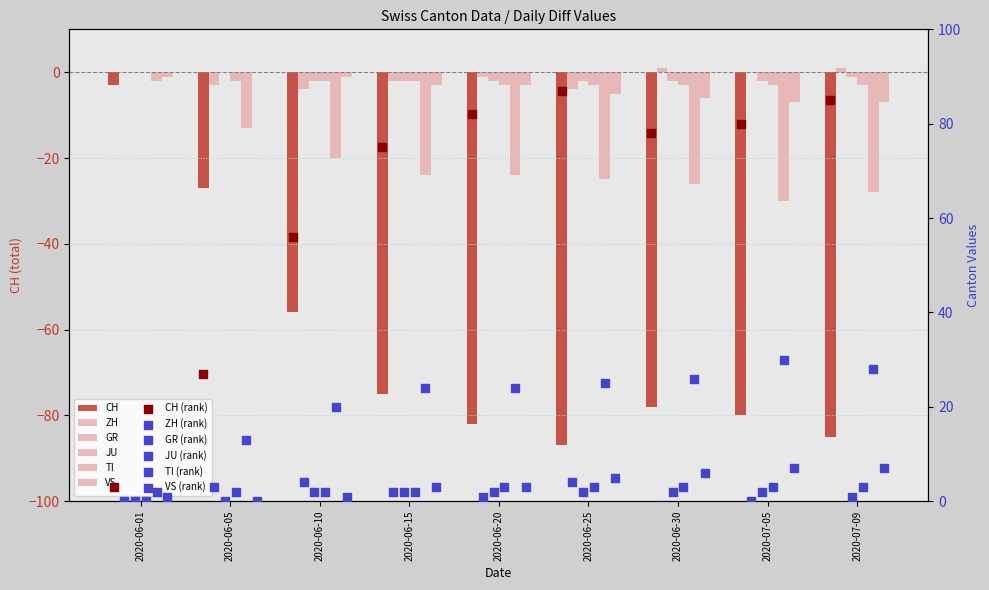

At how many categories does at least one series exceed -18?

9